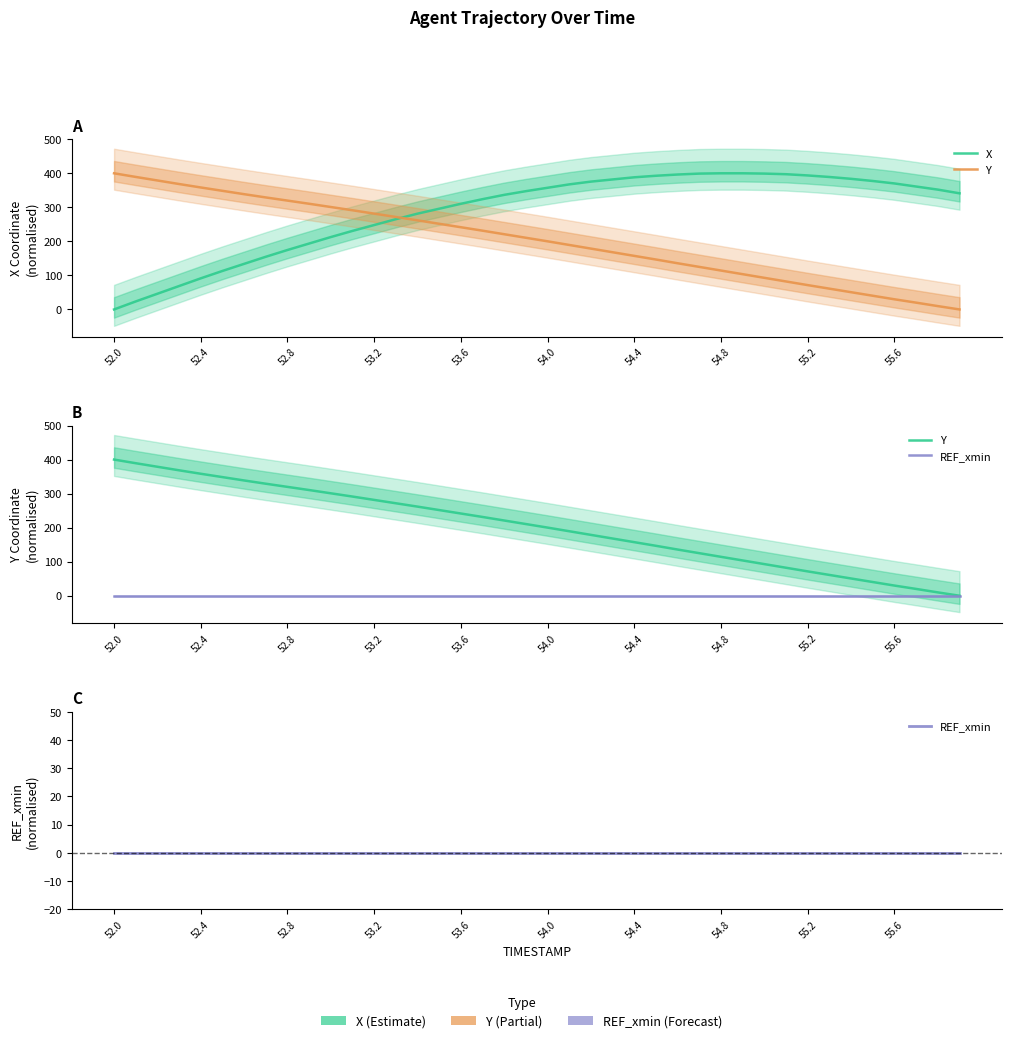

True or false: Y has more than 2 points higher than both neighbors.

False